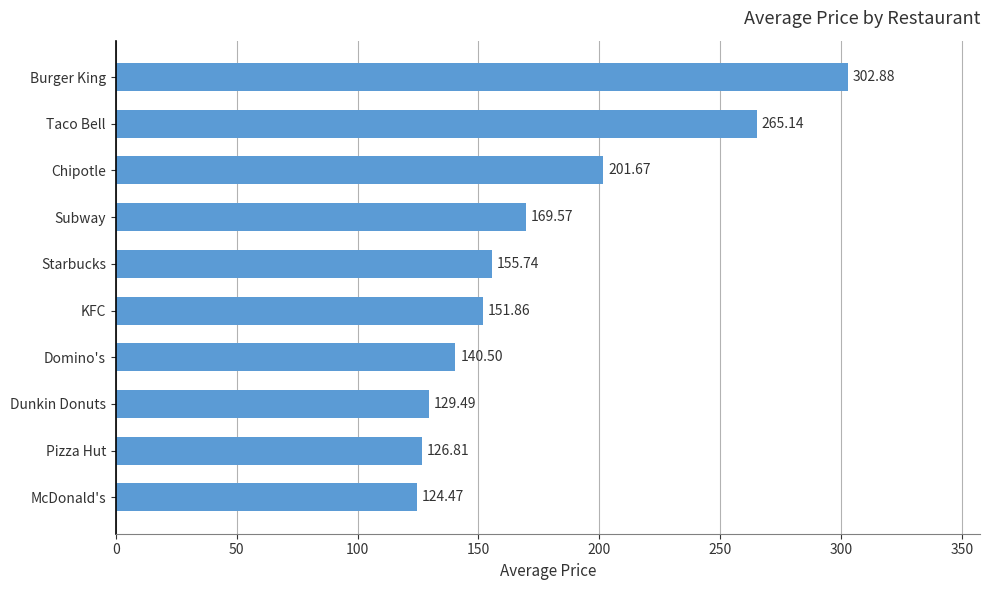

Rank the categories by value from lowest to highest.

McDonald's, Pizza Hut, Dunkin Donuts, Domino's, KFC, Starbucks, Subway, Chipotle, Taco Bell, Burger King